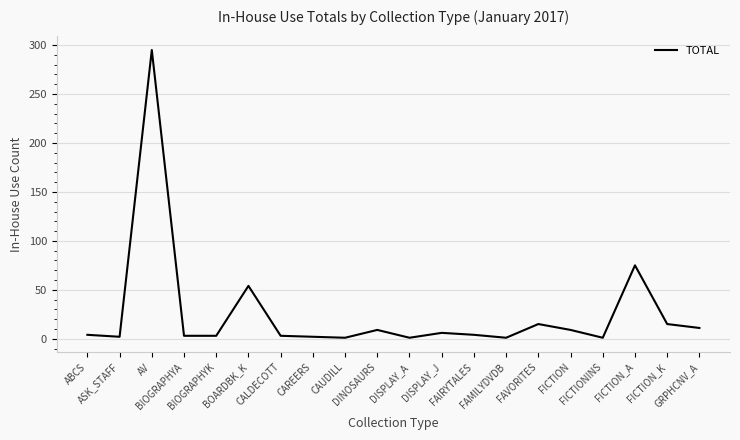

What is the maximum value shown in the chart?

295